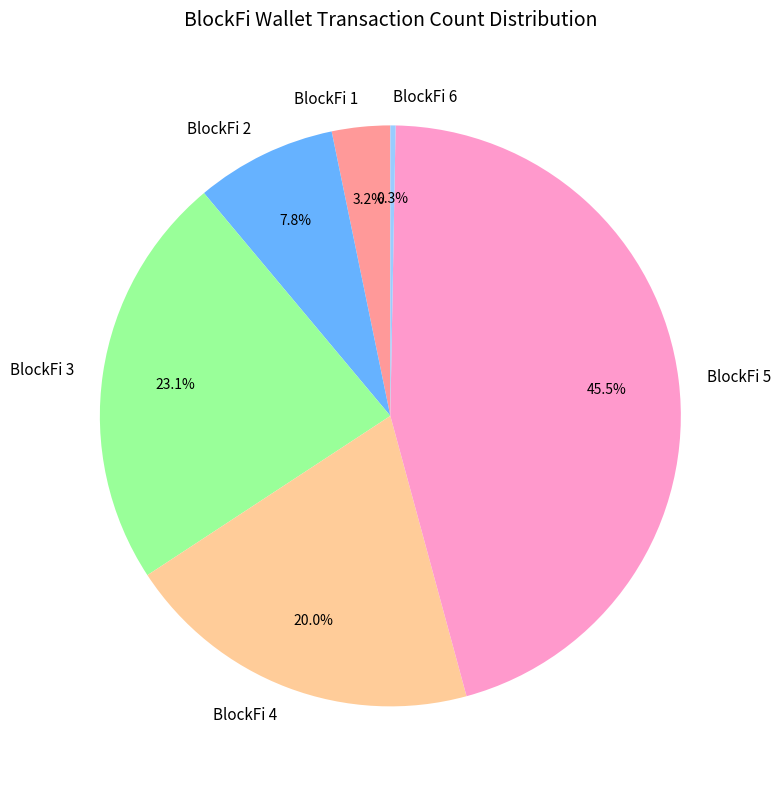

What percentage is the BlockFi 1 slice, to the nearest percent?

3%